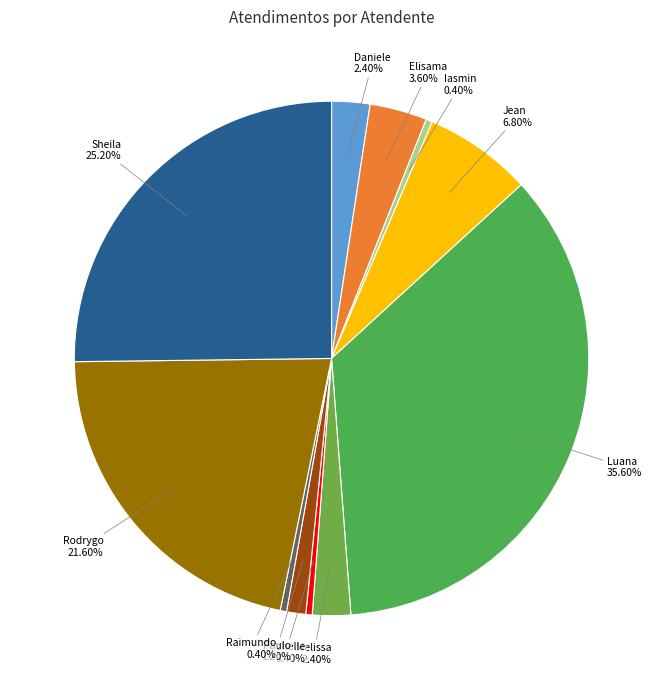

Does Rodrygo account for over 50% of the chart?

No